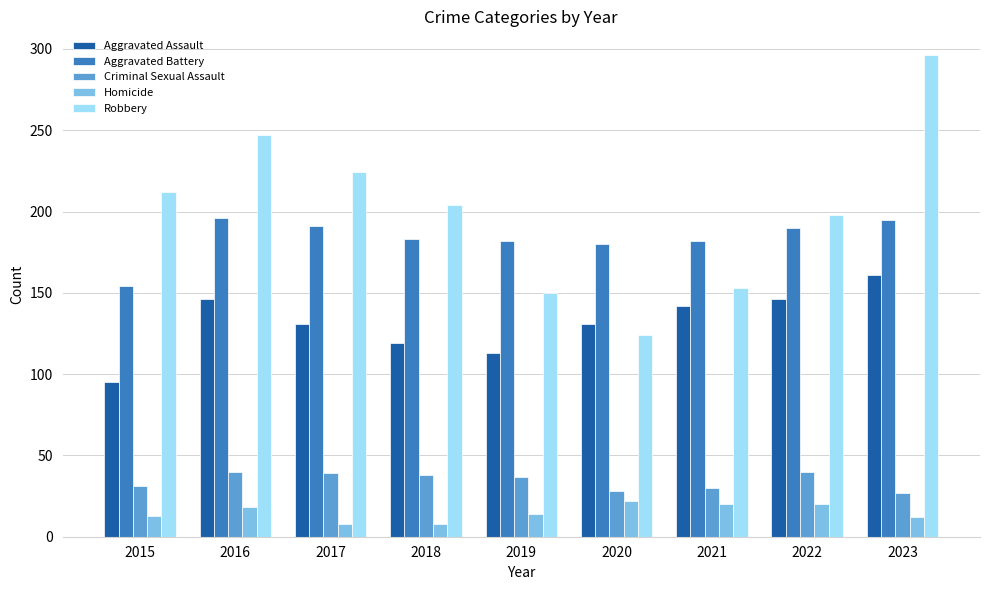

What value does the Criminal Sexual Assault series have at 2015?

31